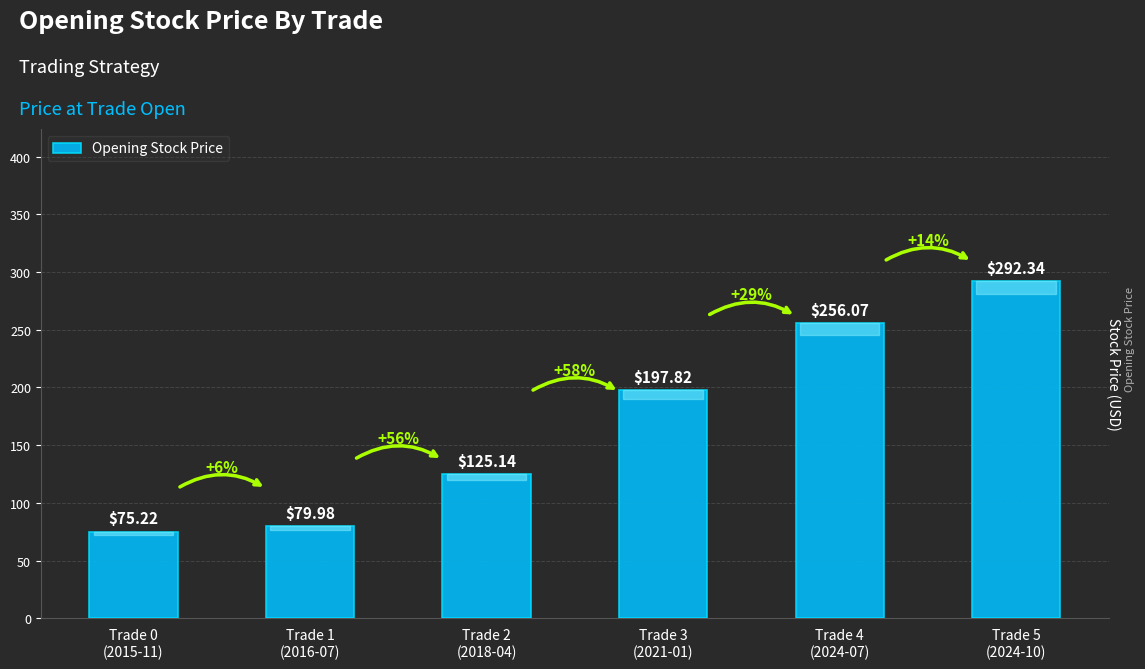

How many values are below 197?

3